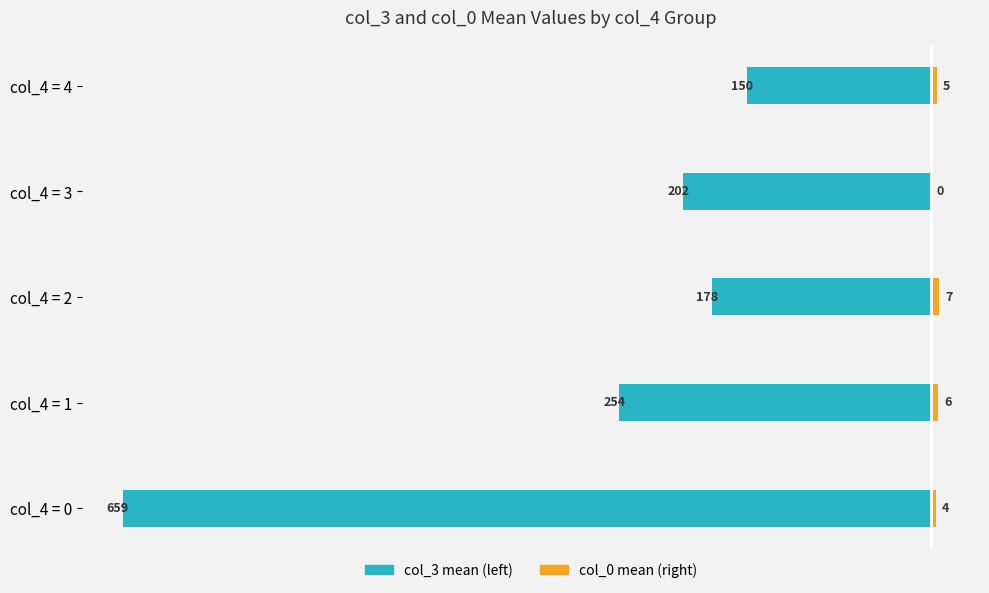

What is the sum of the col_3 mean (left) values at col_4 = 1 and col_4 = 2?

-432